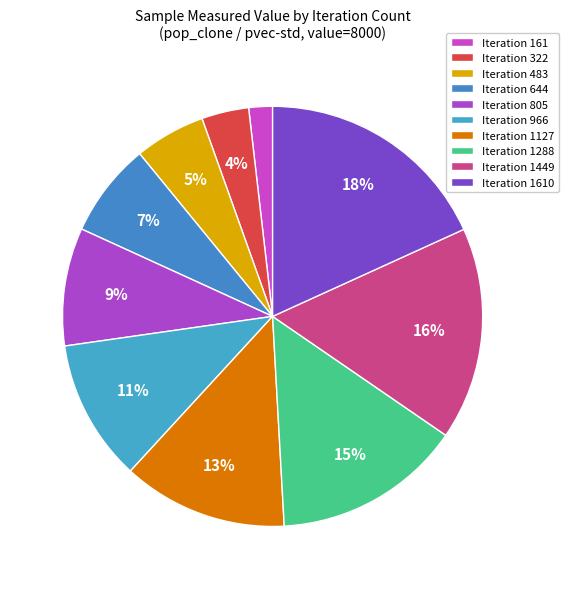

Which category has the smallest portion of the pie?

161